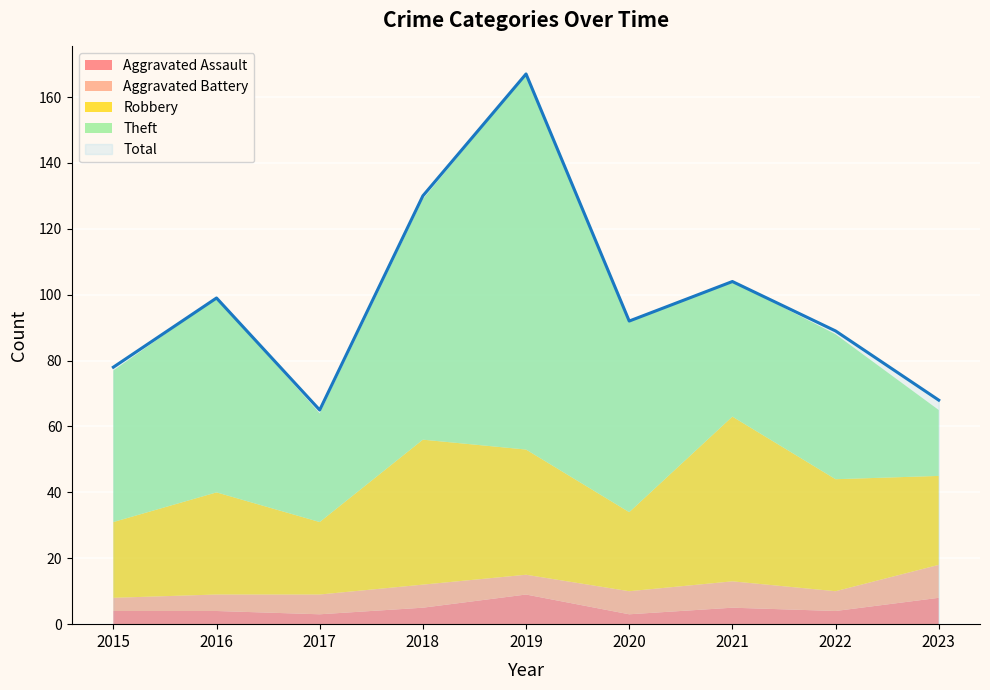

Does the chart display data point markers on the line(s)?

No